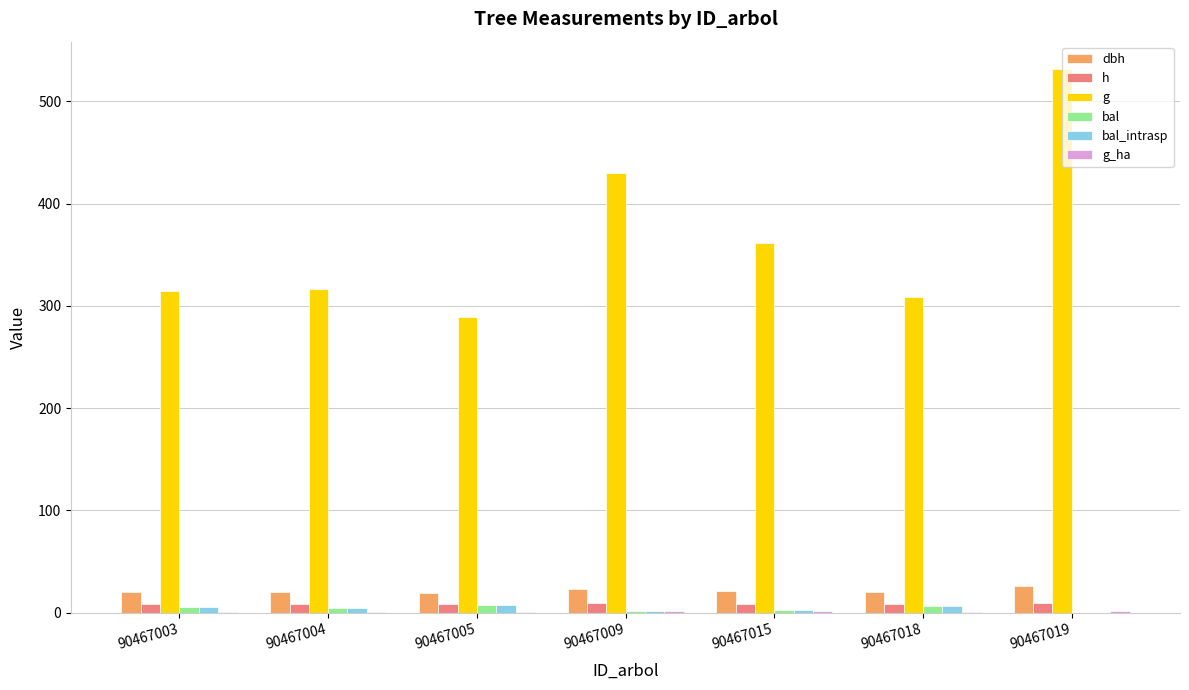

How many series are shown in this chart?

6